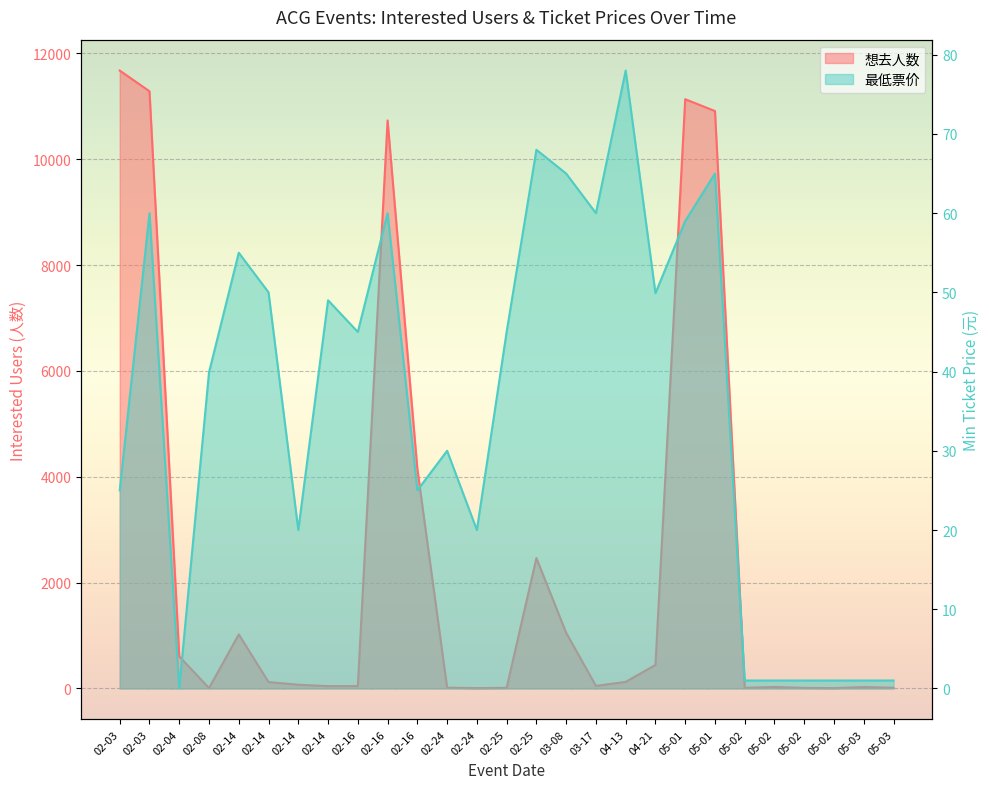

Rank the series by their maximum value, from lowest to highest.

最低票价, 想去人数